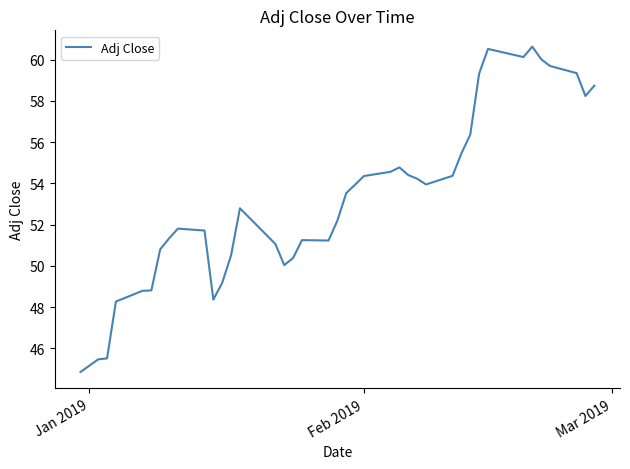

What is the maximum value shown in the chart?

60.6